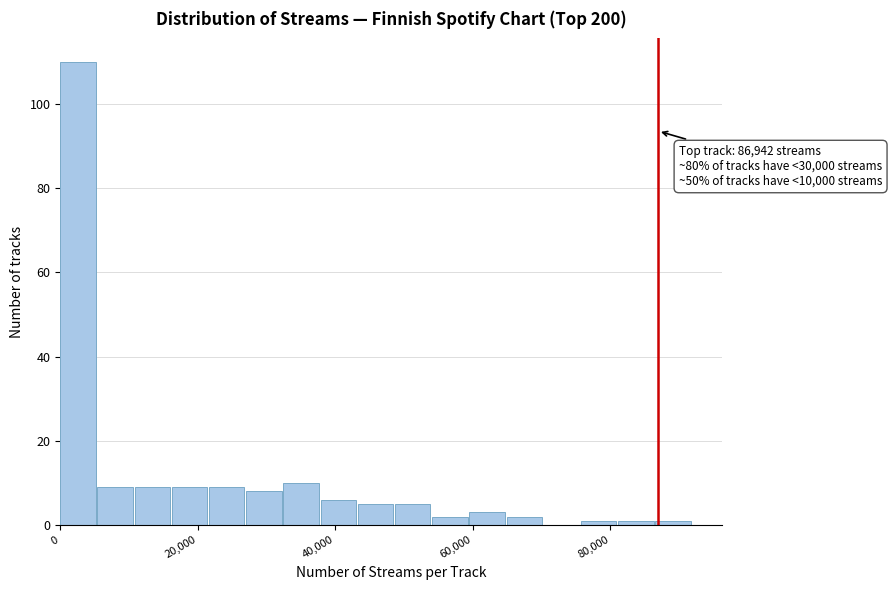

Read against the x-axis, roughly where is the centre of the tallest bar?

2000